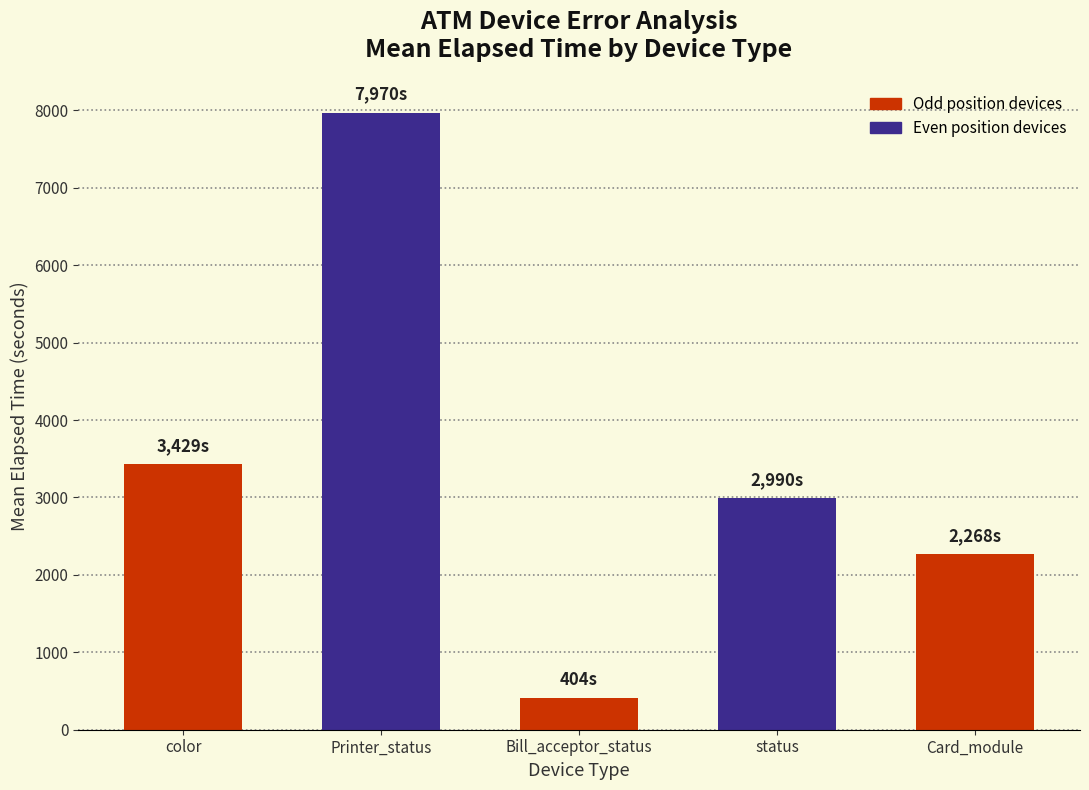

Count the number of categories in the chart.

5